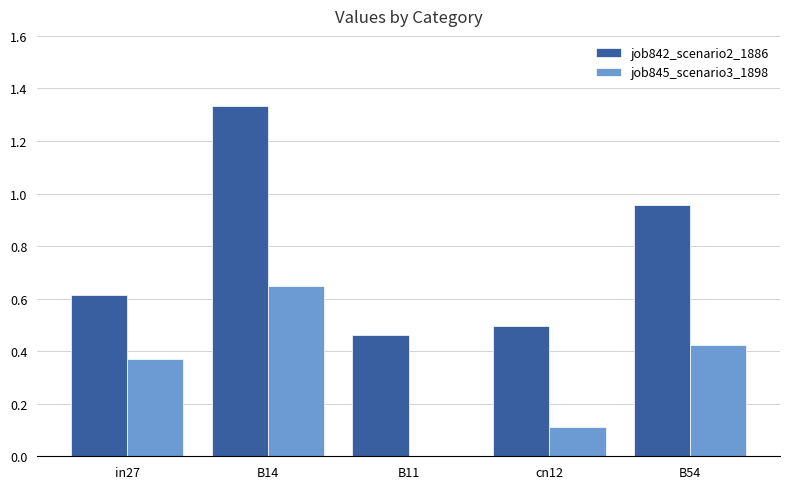

Which label corresponds to the largest value in the chart?

B14